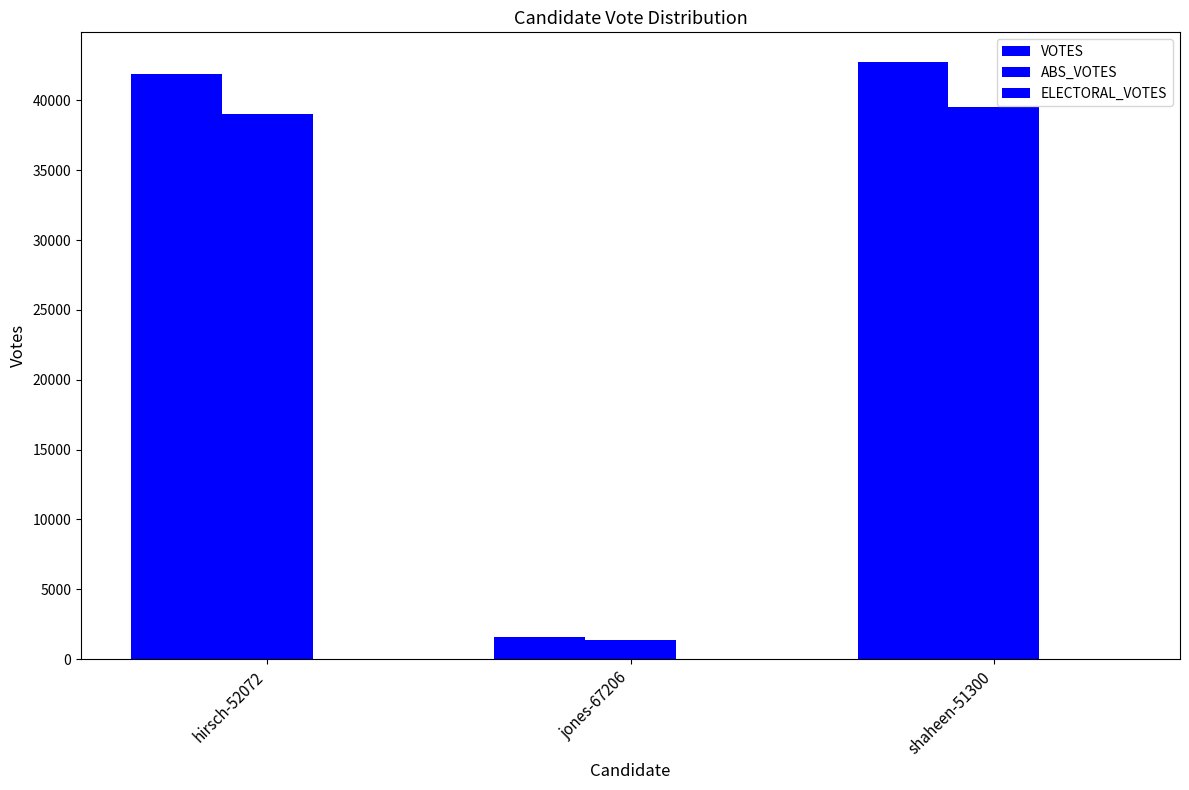

How many series are shown in this chart?

2